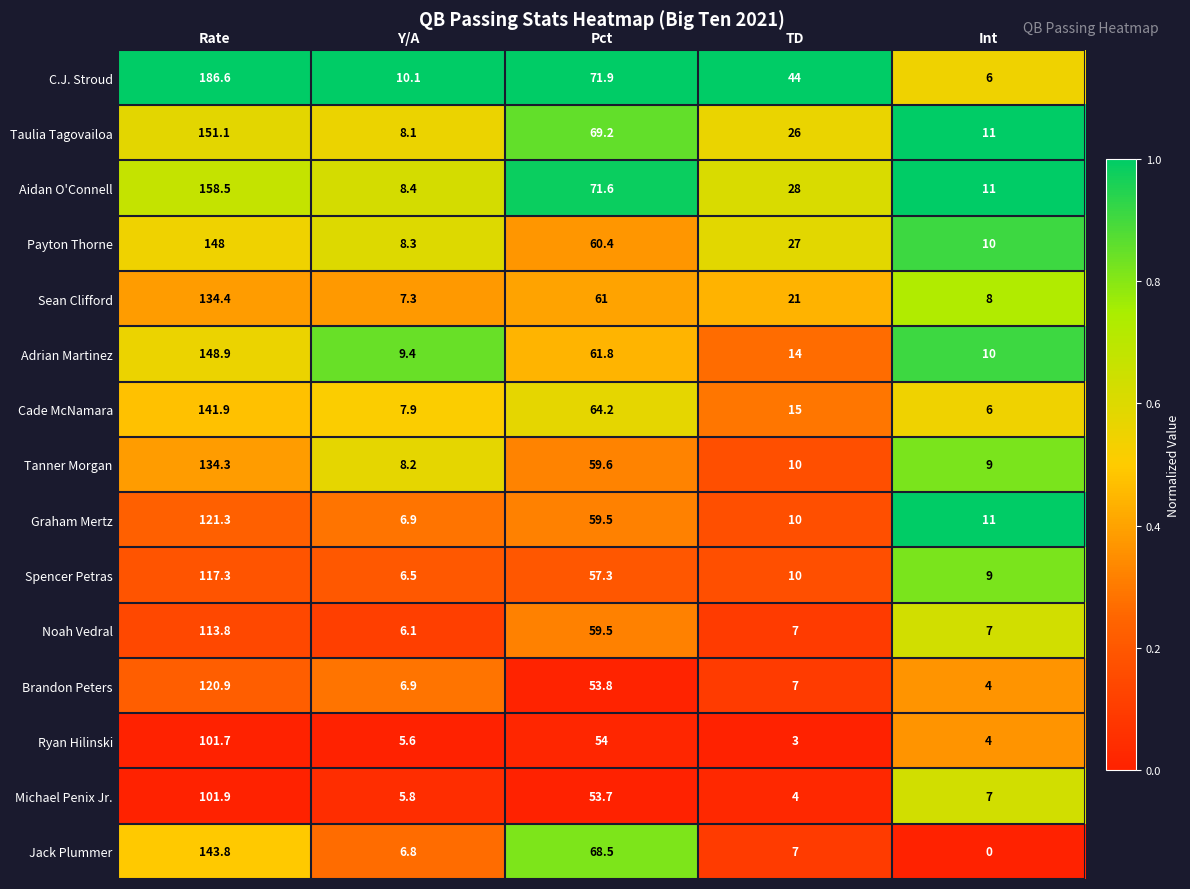

What is the lowest value of the Aidan O'Connell series?

8.4